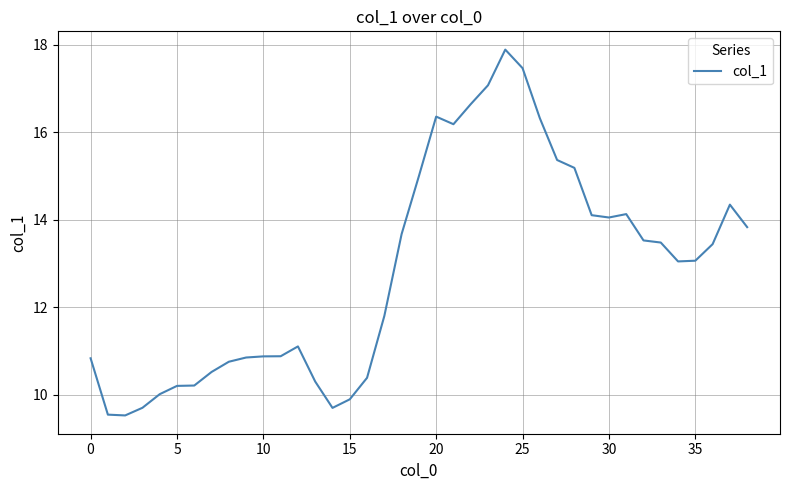

What is the greatest value displayed?

17.9